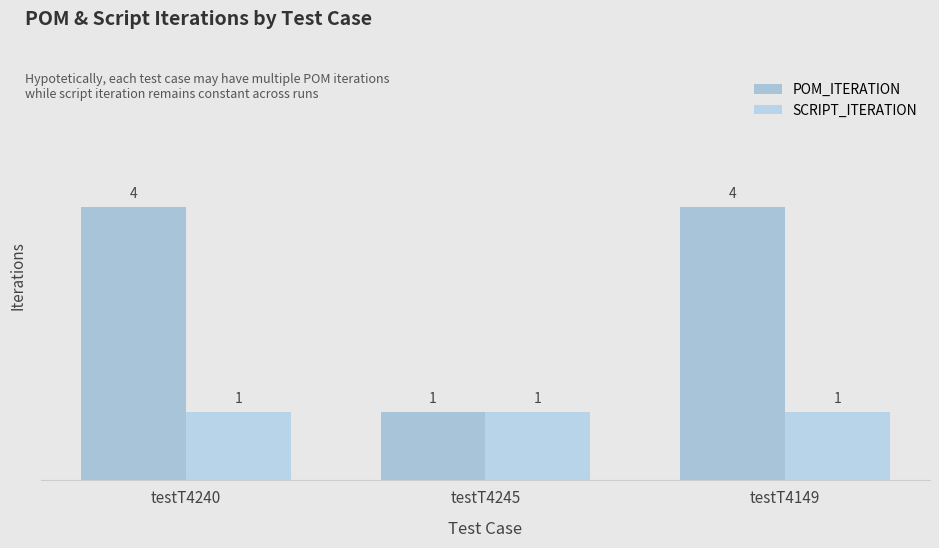

How many data points in POM_ITERATION are less than 4?

1